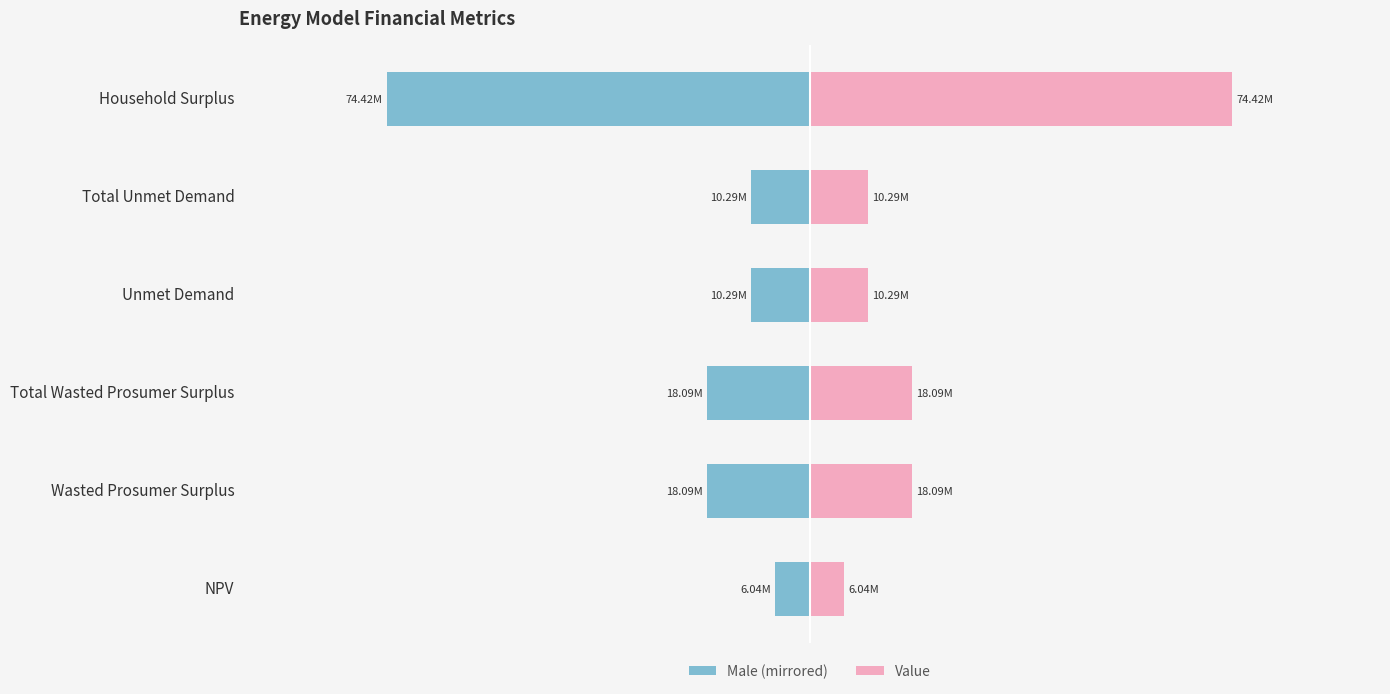

How many data points in Value are above 18093321?

3